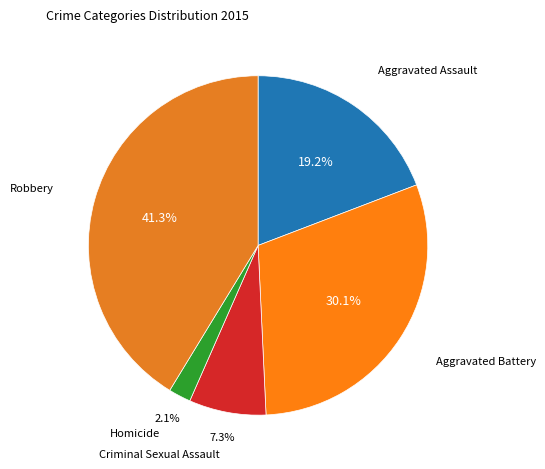

Count the number of slices in the pie.

5